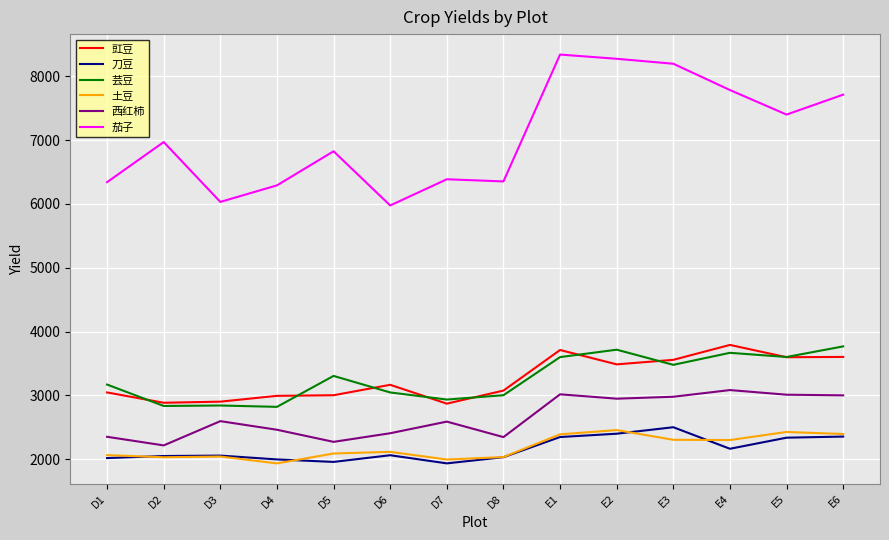

True or false: 芸豆 and 土豆 intersect in this chart.

False